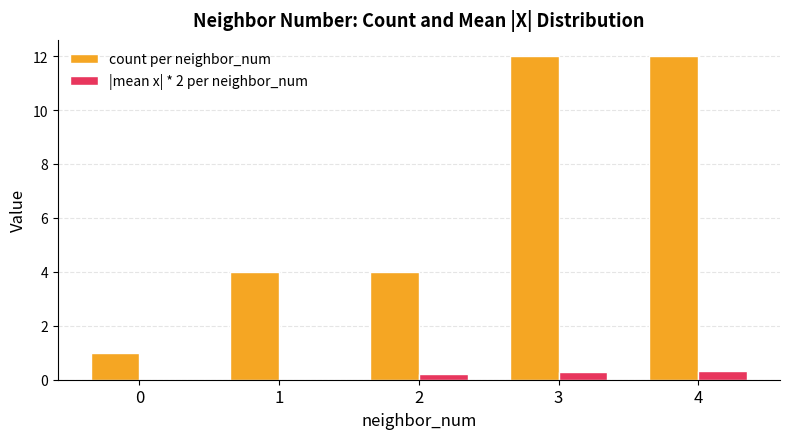

Read the count per neighbor_num value at 4.

12.0